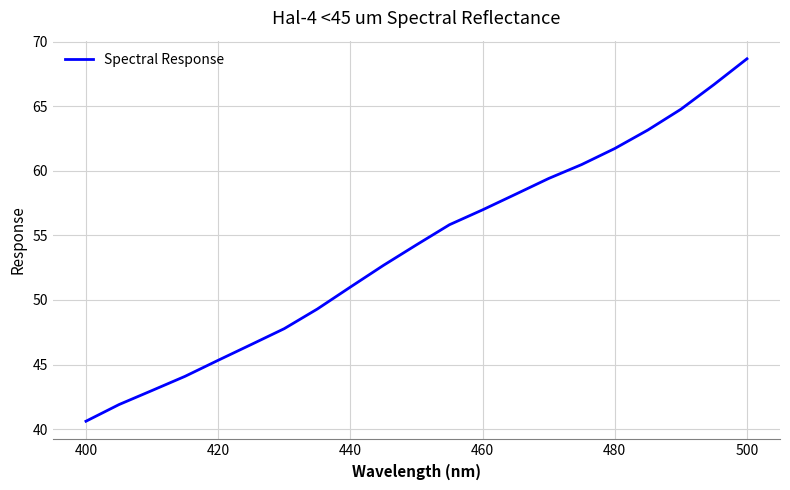

What is the difference between the maximum and minimum values?

28.1